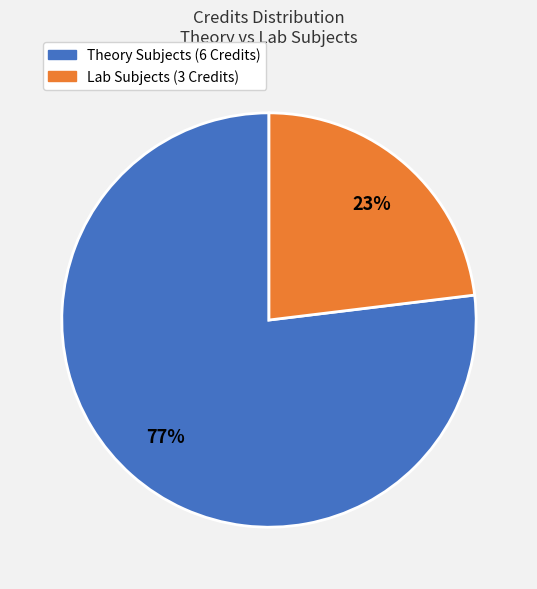

To the nearest percent, what is the average slice percentage?

50%